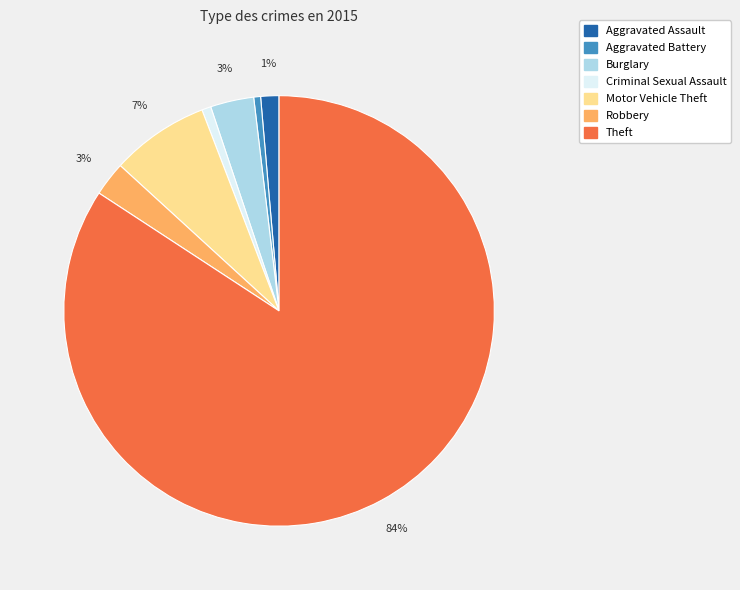

To the nearest percent, what is the average slice percentage?

14%